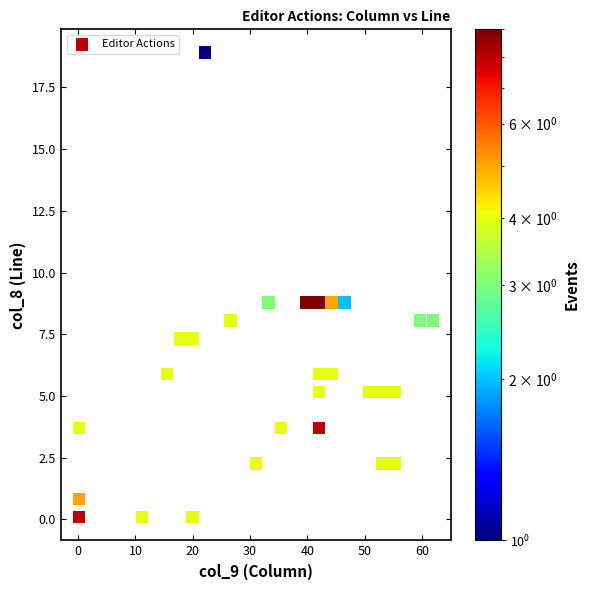

What is the range of Y values (max minus min)?

18.8